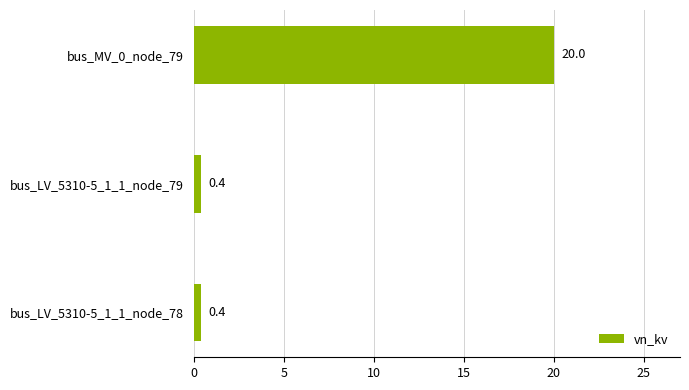

Are the bars horizontal?

Yes